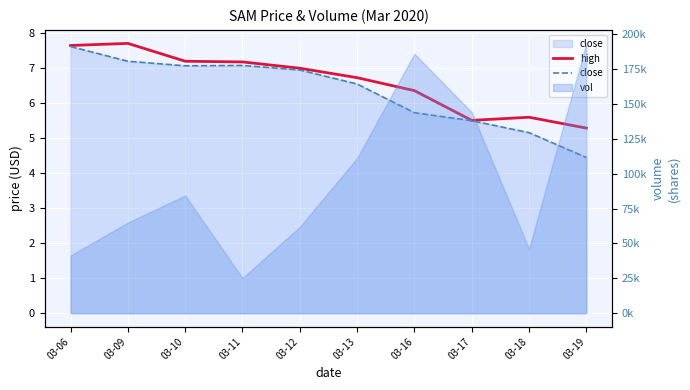

Reading right to left, transcribe all the data shown in this chart.

high: 03-19=5.3	03-18=5.6	03-17=5.5	03-16=6.4	03-13=6.7	03-12=7.0	03-11=7.2	03-10=7.2	03-09=7.7	03-06=7.7
close: 03-19=4.5	03-18=5.2	03-17=5.5	03-16=5.7	03-13=6.5	03-12=7.0	03-11=7.1	03-10=7.1	03-09=7.2	03-06=7.6